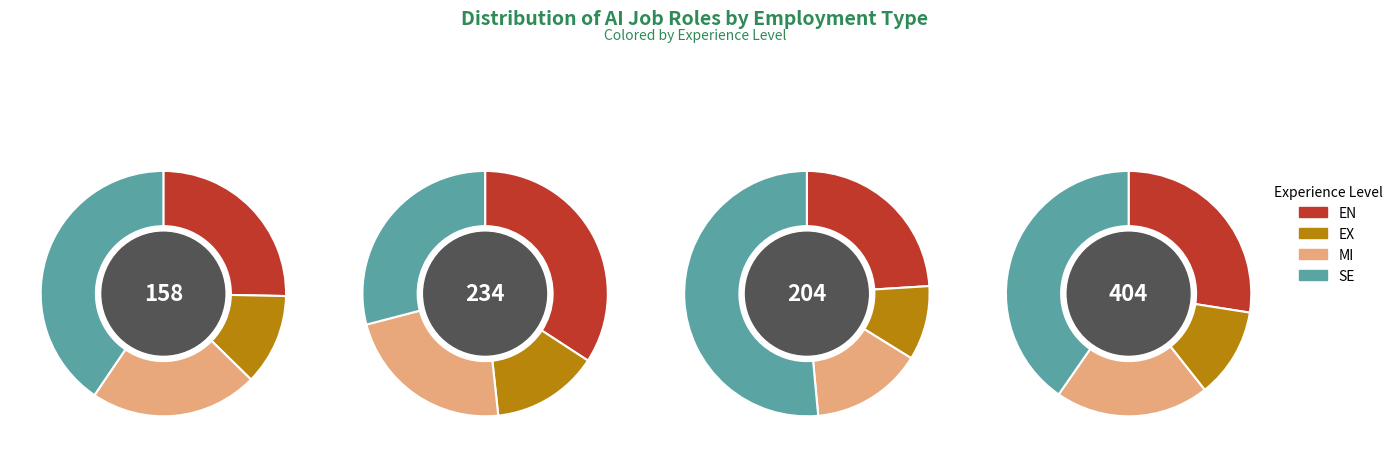

Rank the series at 2 from lowest to highest value.

EX, MI, EN, SE